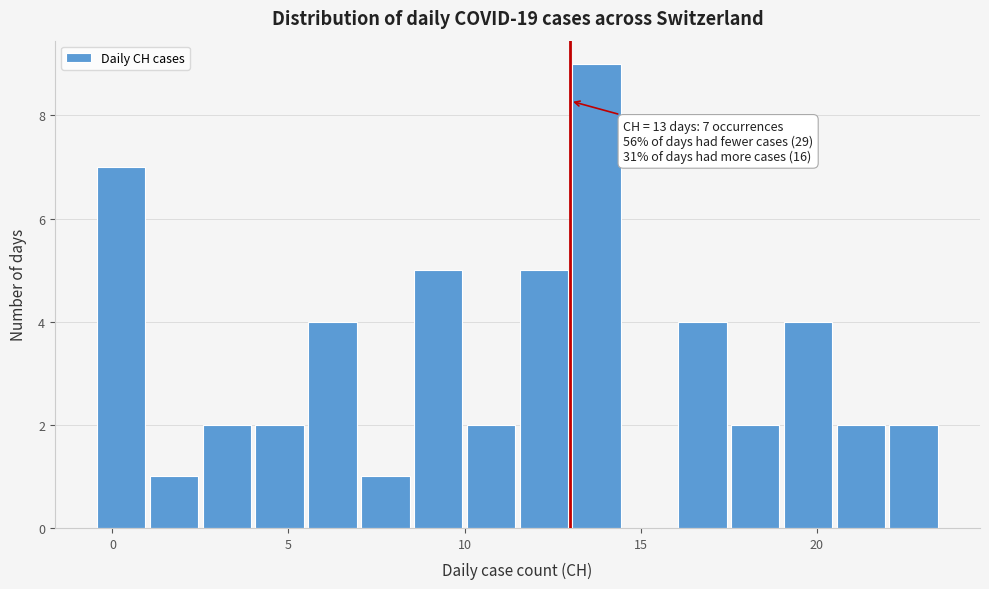

Around what value on the x-axis is the tallest bar? Give the approximate position of its centre, as read against the axis.

14.0